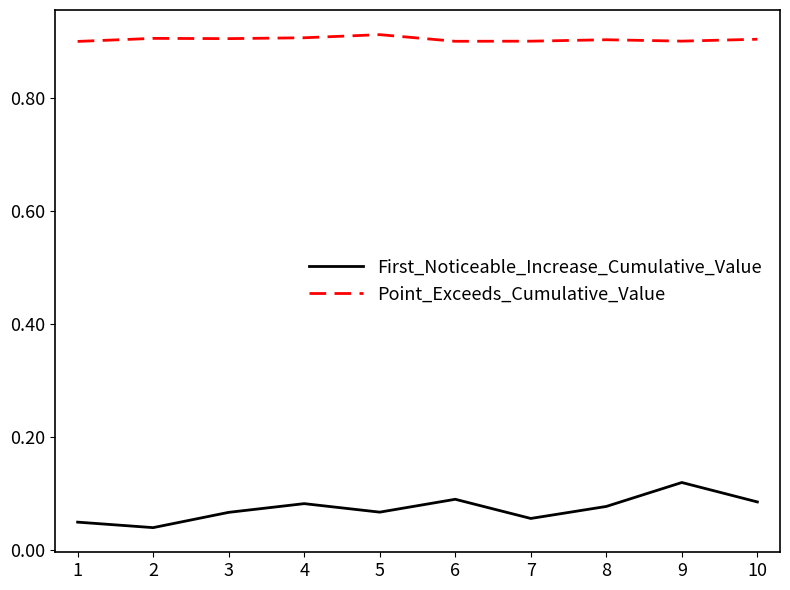

True or false: First_Noticeable_Increase_Cumulative_Value and Point_Exceeds_Cumulative_Value intersect in this chart.

False